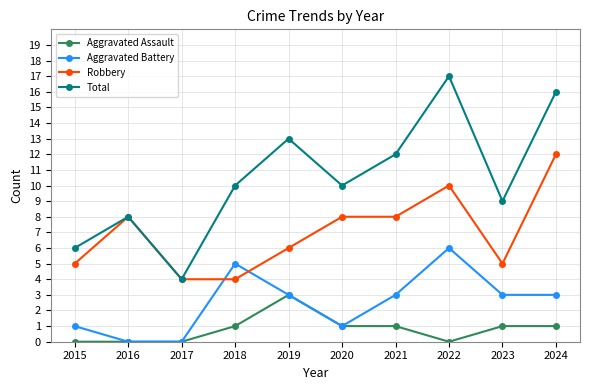

Rank the series at 2021 from highest to lowest value.

Total, Robbery, Aggravated Battery, Aggravated Assault